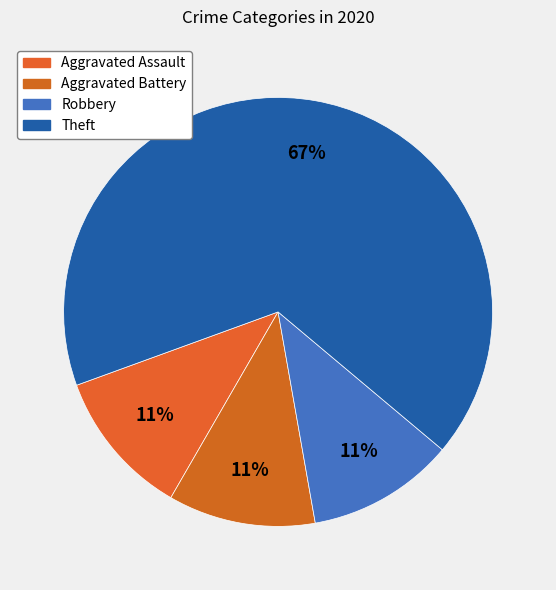

How many segments does this pie chart have?

4